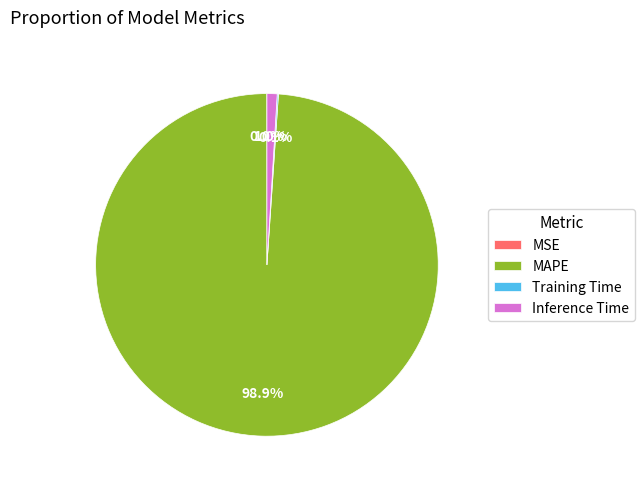

What percentage is NOT represented by MAPE?

1.1%